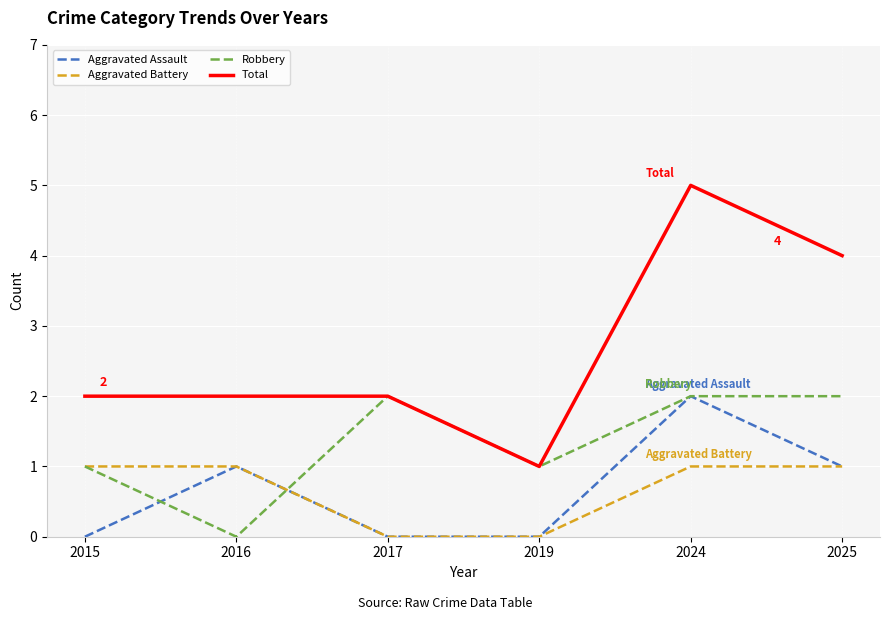

Is it true that Robbery equals 2 at 2025?

True